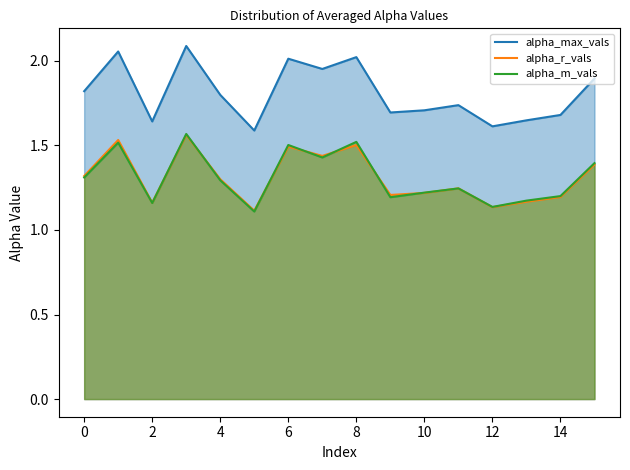

Which series has the largest range (max minus min)?

alpha_max_vals